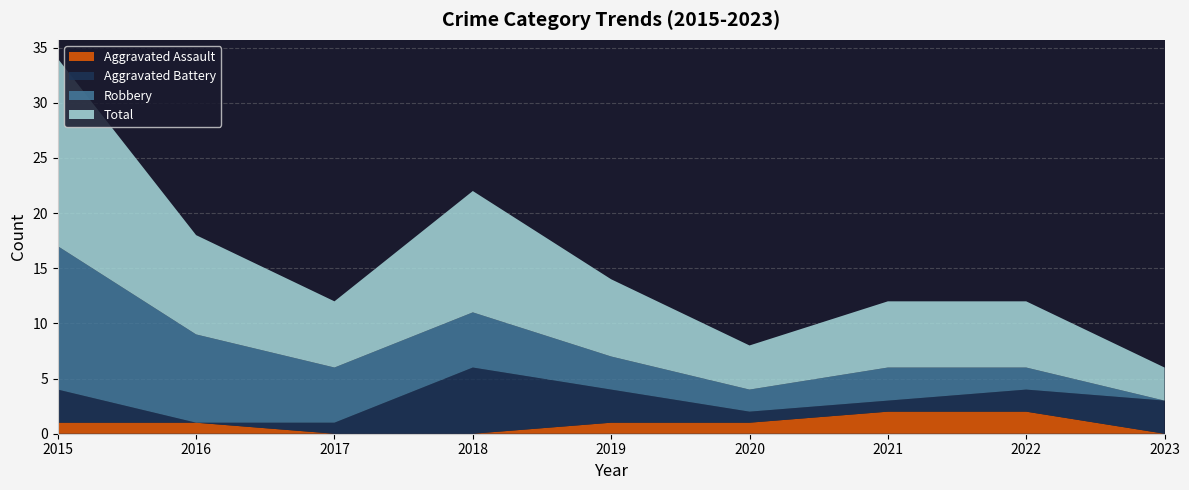

Reading left to right, transcribe all the data shown in this chart.

Aggravated Assault: 2015=1	2016=1	2017=0	2018=0	2019=1	2020=1	2021=2	2022=2	2023=0
Aggravated Battery: 2015=3	2016=0	2017=1	2018=6	2019=3	2020=1	2021=1	2022=2	2023=3
Robbery: 2015=13	2016=8	2017=5	2018=5	2019=3	2020=2	2021=3	2022=2	2023=0
Total: 2015=17	2016=9	2017=6	2018=11	2019=7	2020=4	2021=6	2022=6	2023=3